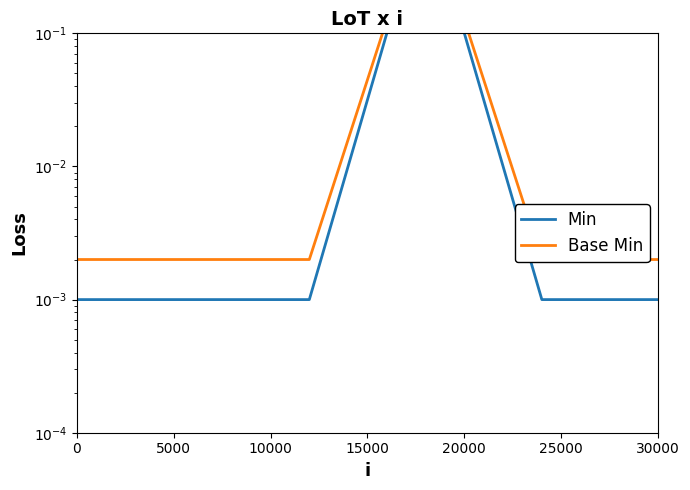

Rank the series at 20000 from highest to lowest value.

Base Min, Min